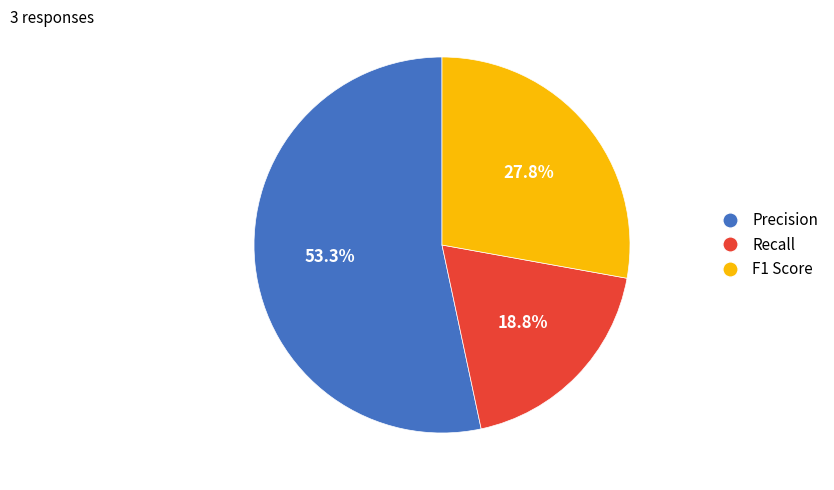

To the nearest percent, what is the average slice percentage?

33%